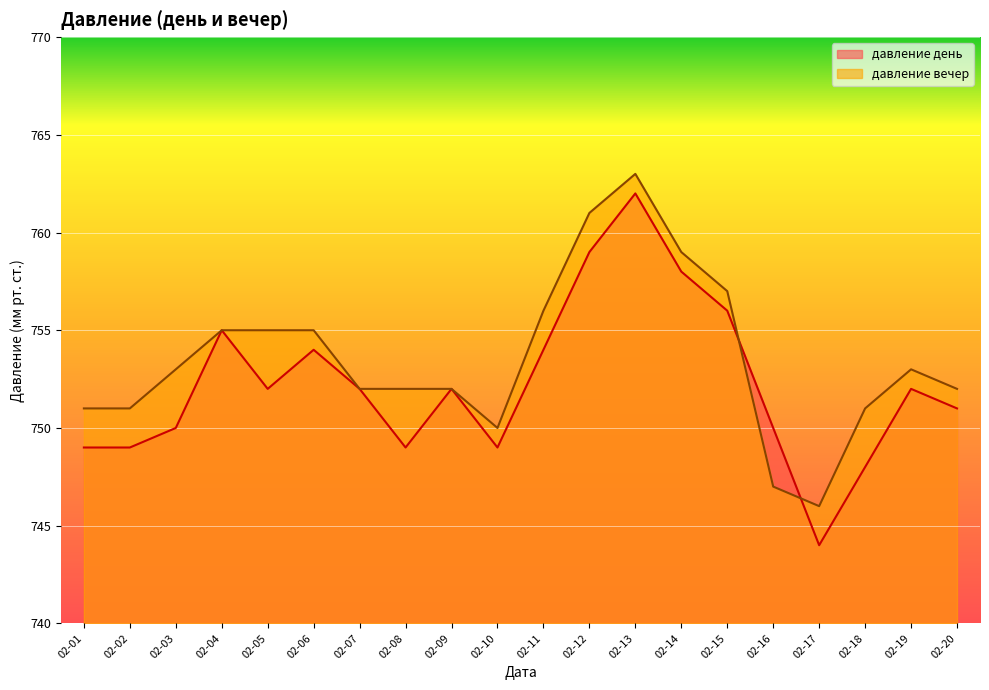

What is the highest value of the давление день series?

762